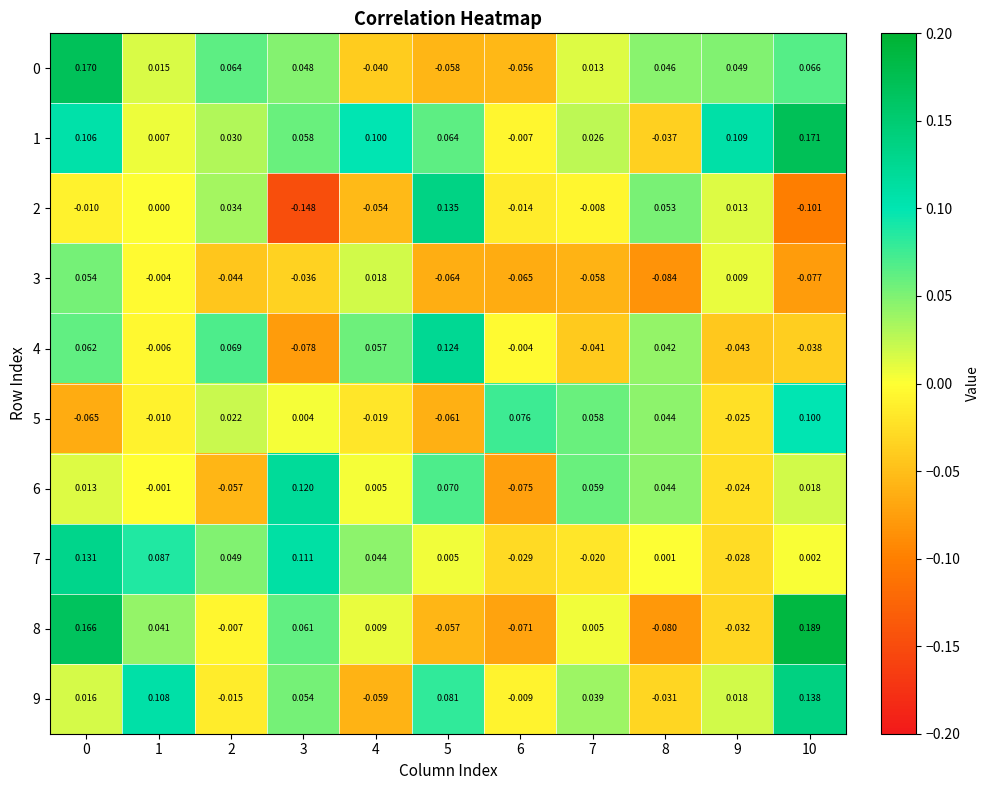

Which series changed the most between 3 and 9?

2